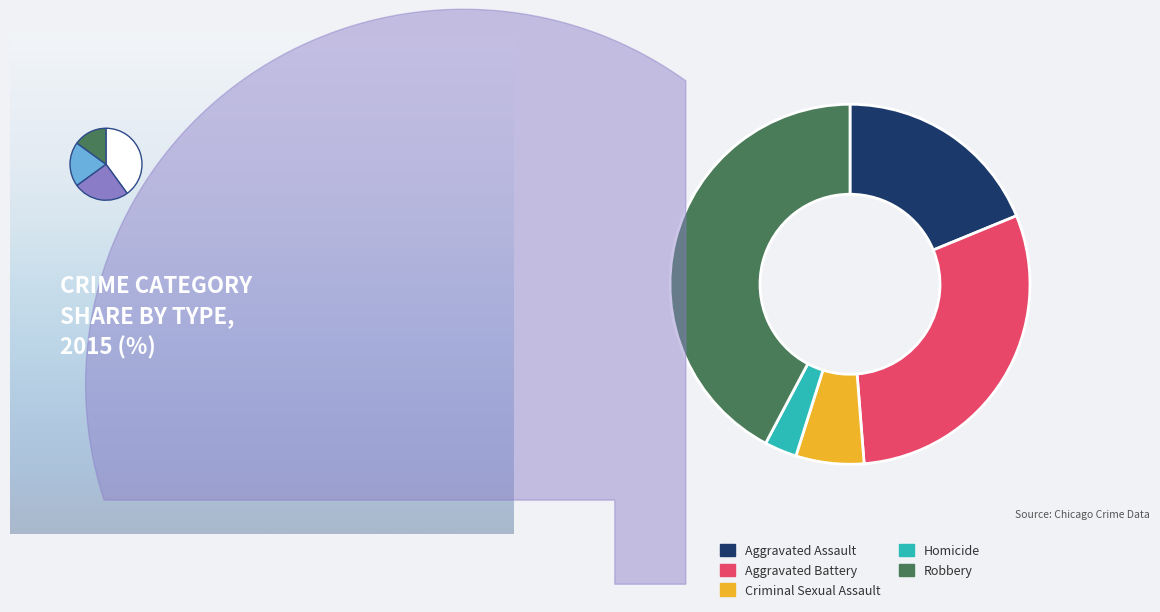

To the nearest percent, what is the difference between the Homicide and Robbery slice percentages?

39%